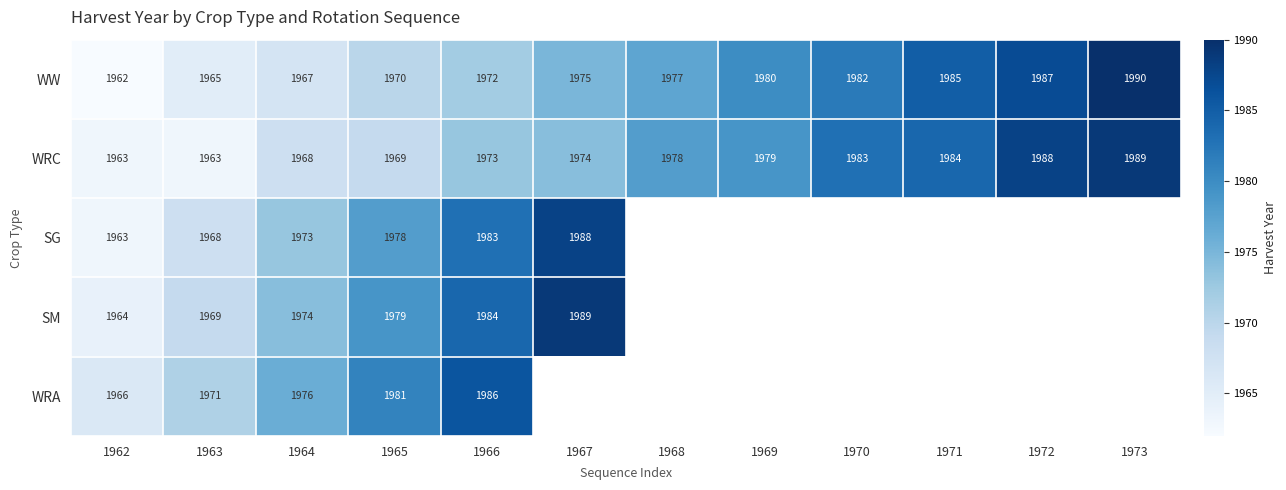

Which label corresponds to the smallest value in the chart?

1962